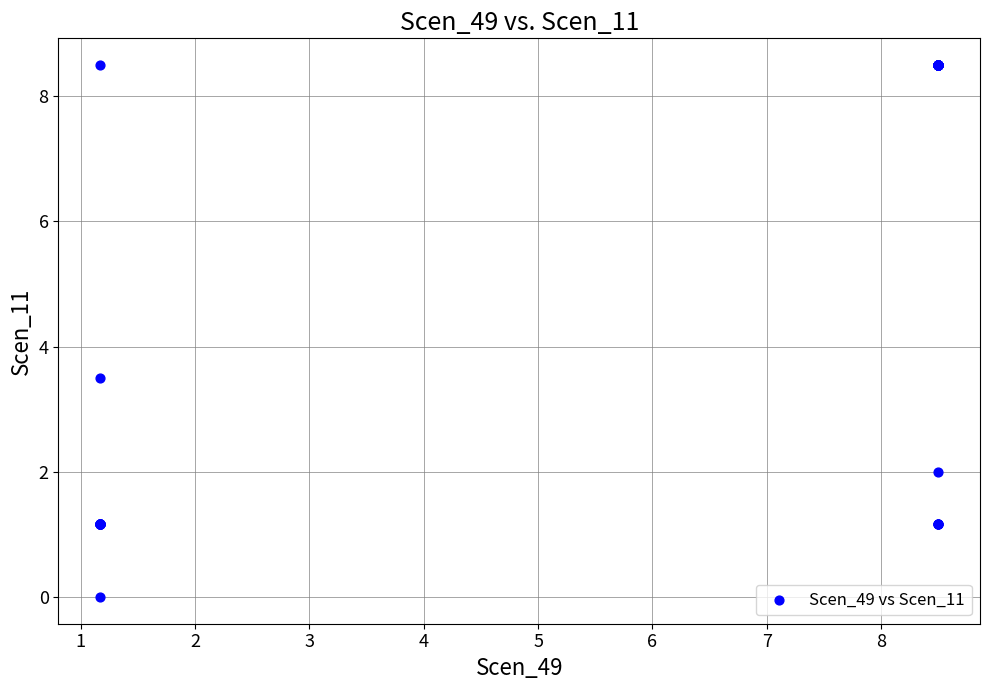

What Y value in the scatter plot is closest to 4?

3.5